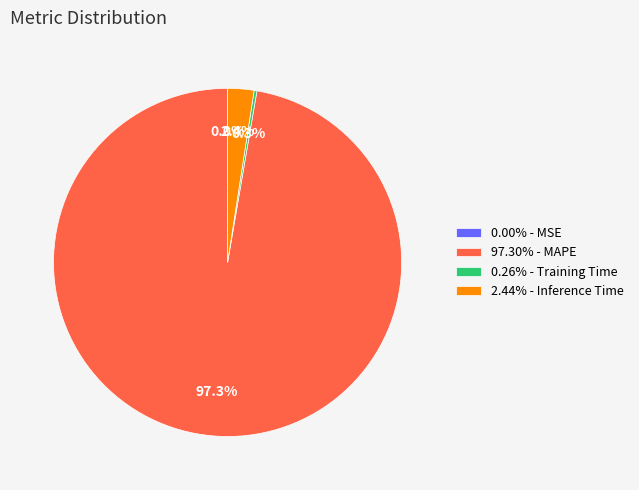

Does any single category account for the majority?

Yes